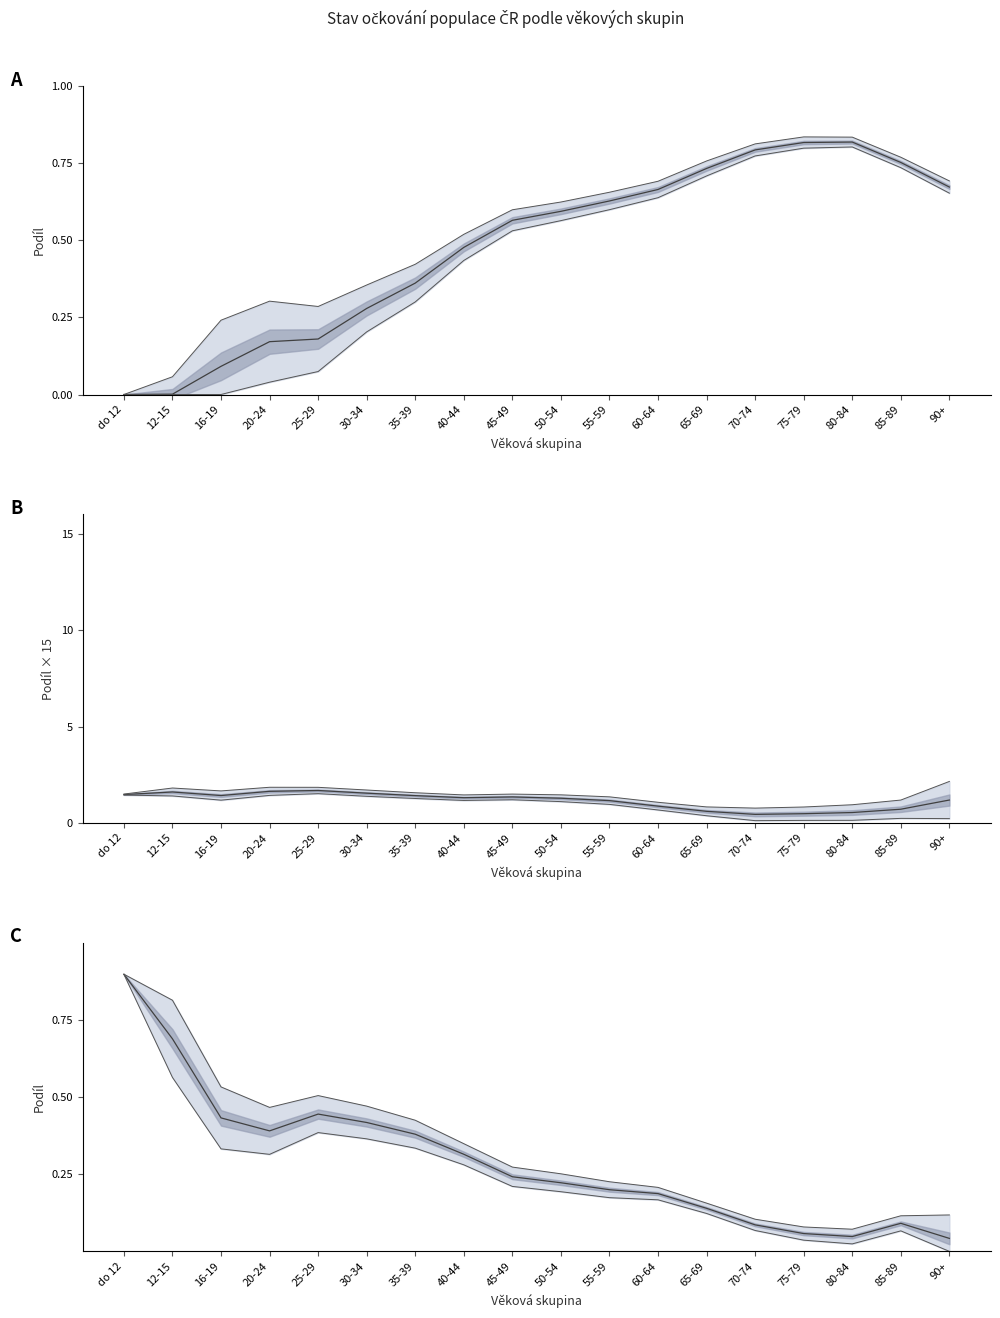

True or false: Prodělali onemocnění and Zbývající část populace intersect in this chart.

False